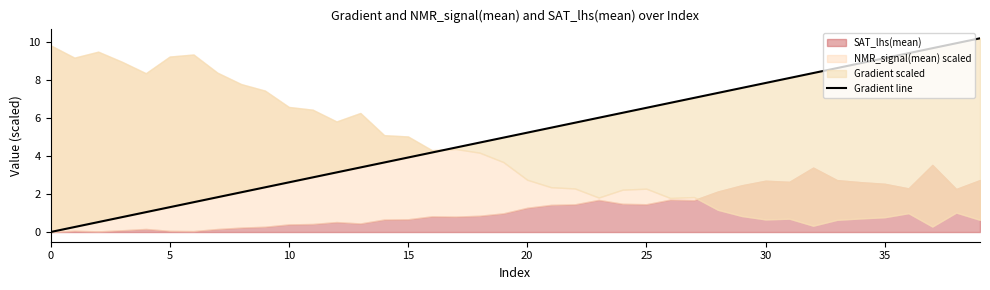

Reading right to left, list all the values displayed in this chart.

10.2	9.9	9.7	9.4	9.1	8.9	8.6	8.3	8.1	7.8	7.6	7.3	7.0	6.8	6.5	6.3	6.0	5.7	5.5	5.2	5.0	4.7	4.4	4.2	3.9	3.7	3.4	3.1	2.9	2.6	2.3	2.1	1.8	1.6	1.3	1.0	0.8	0.5	0.3	0.0